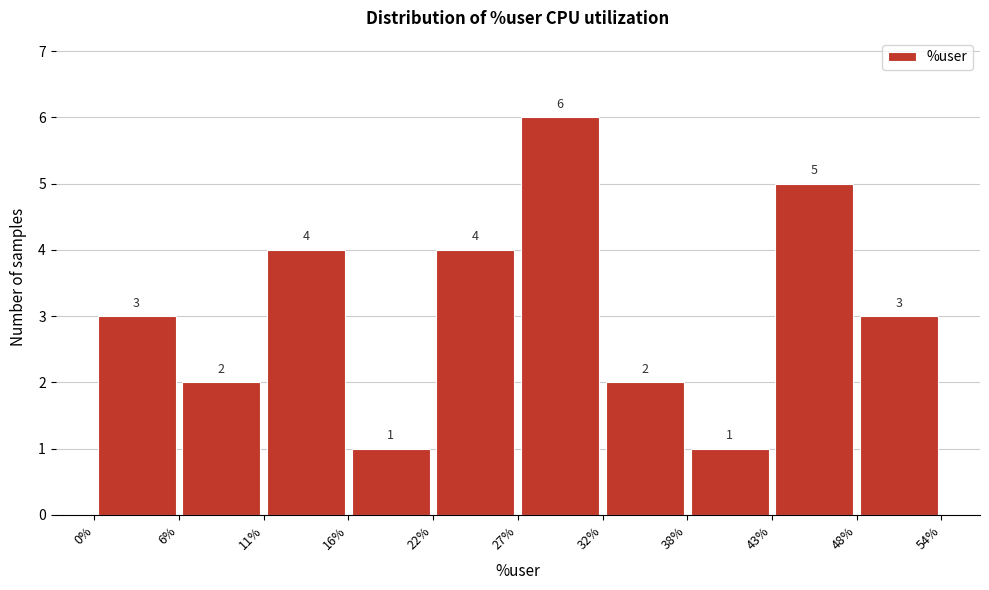

How tall is the bar that spans 38% to 43% on the x-axis?

1